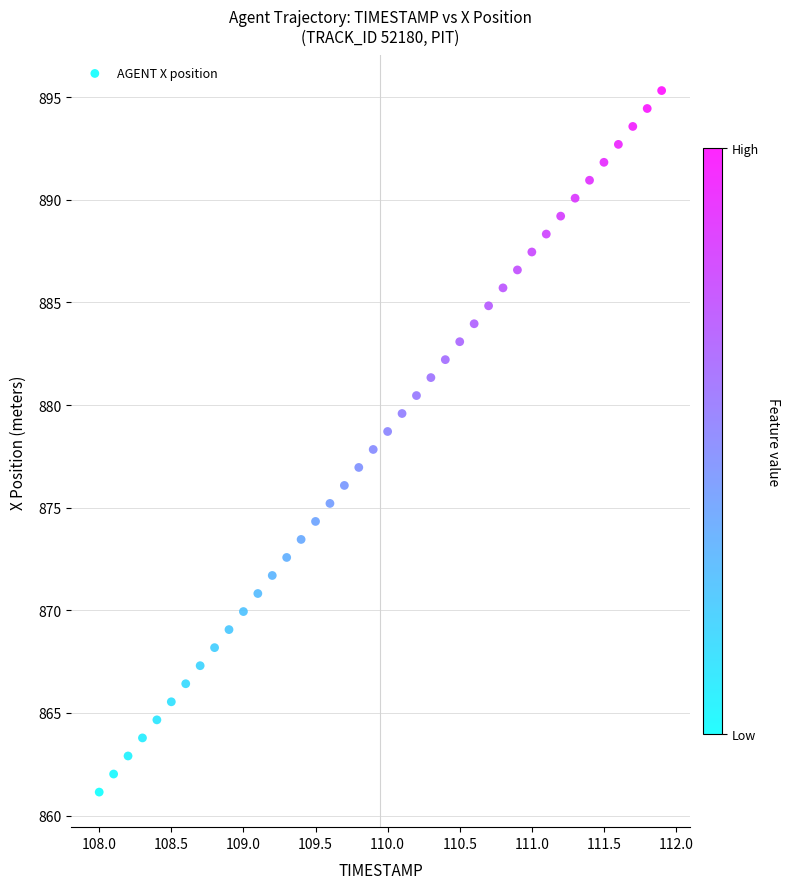

What is the range of Y values (max minus min)?

34.2